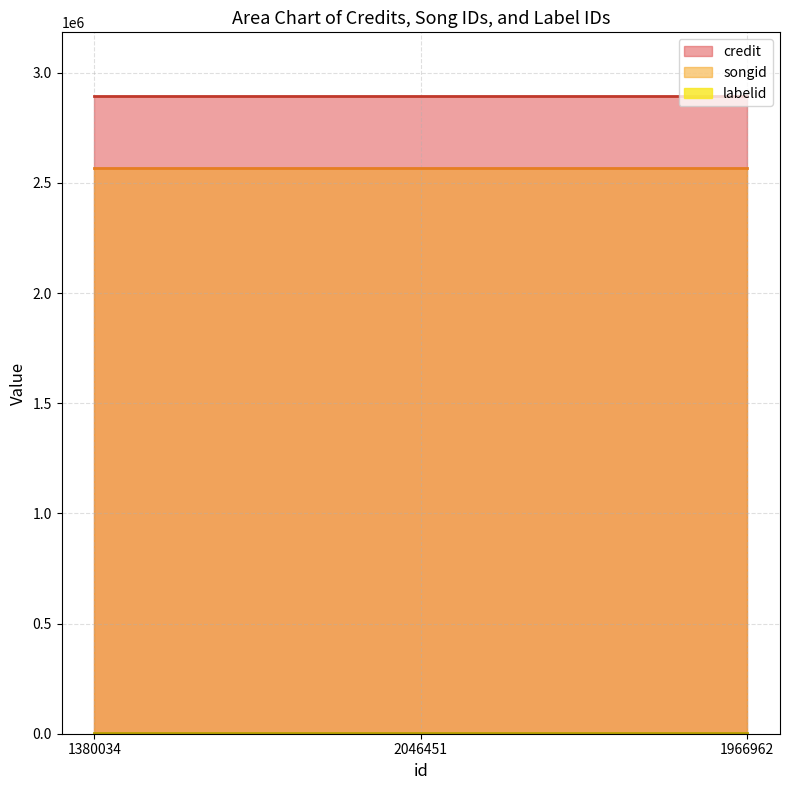

Reading left to right, list all the values displayed in this chart.

credit: 2893737	2893737	2893737
songid: 2566120	2566120	2566120
labelid: 3267	3267	3267